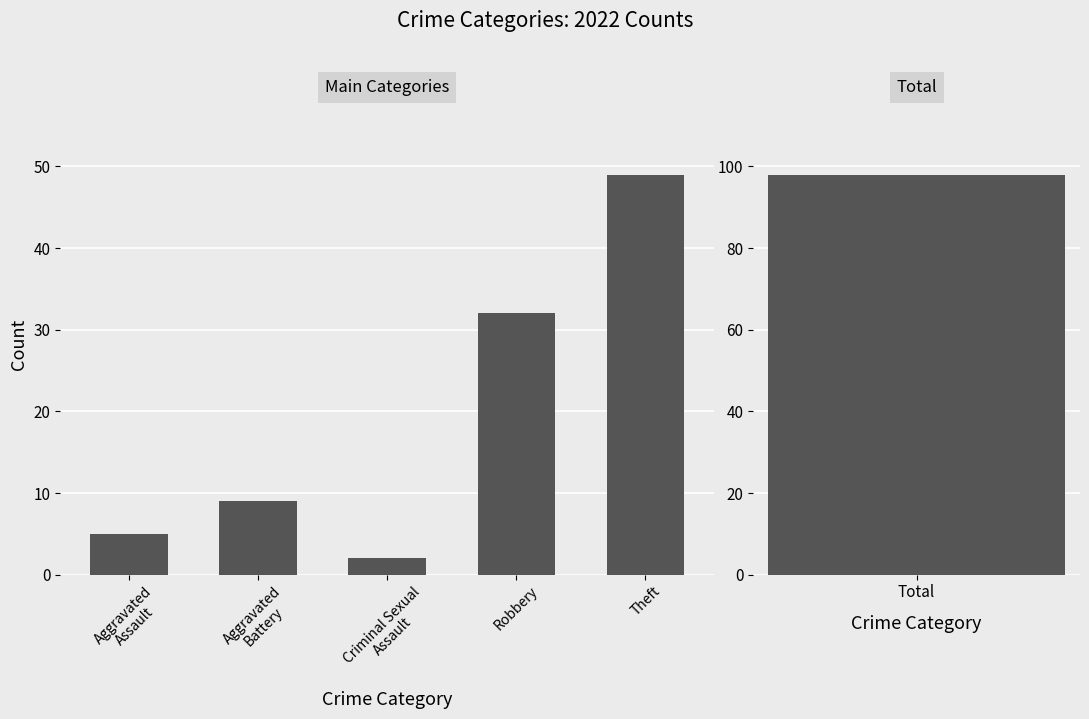

List the labels in order of value, largest first.

Theft, Robbery, Aggravated
Battery, Aggravated
Assault, Criminal Sexual
Assault